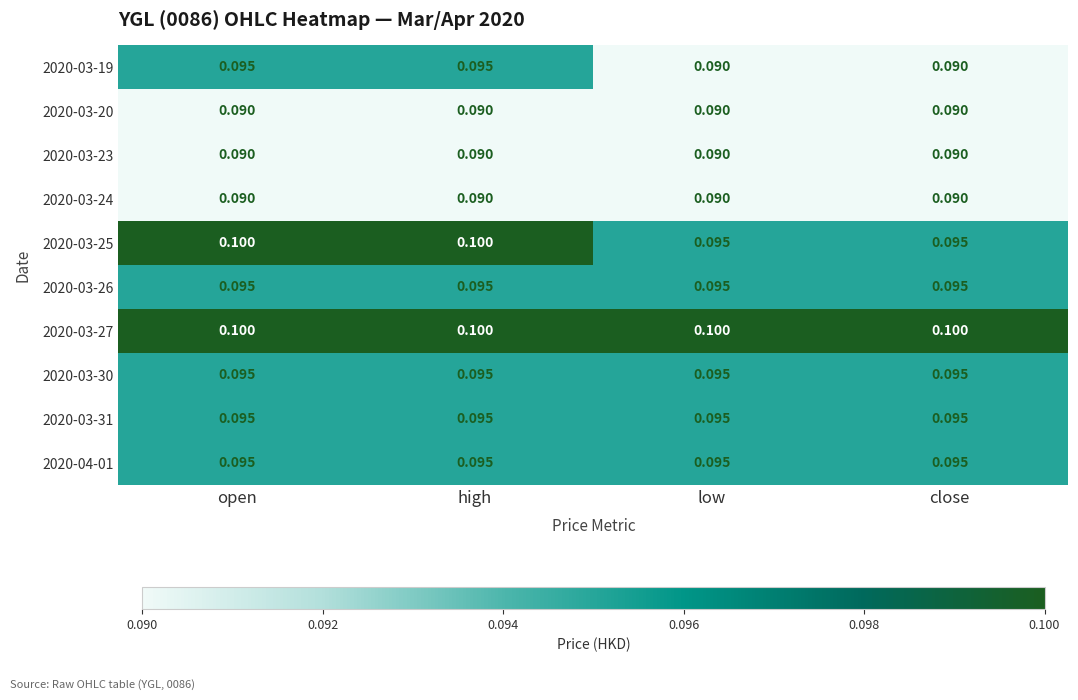

Is the value of 2020-03-31 at open greater than the value of 2020-03-24 at open?

Yes